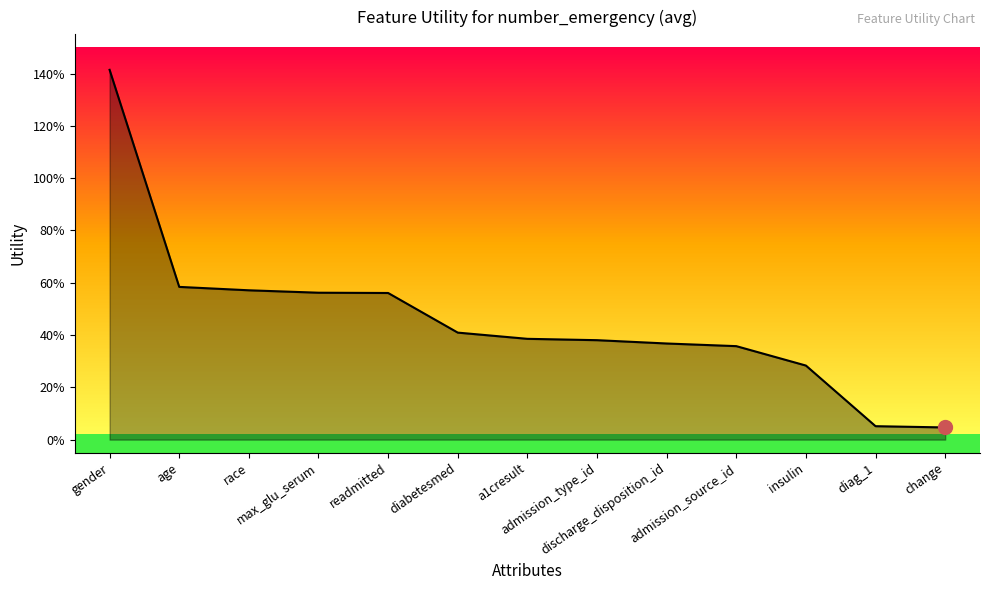

What is the change in value from diabetesmed to admission_source_id?

-0.1